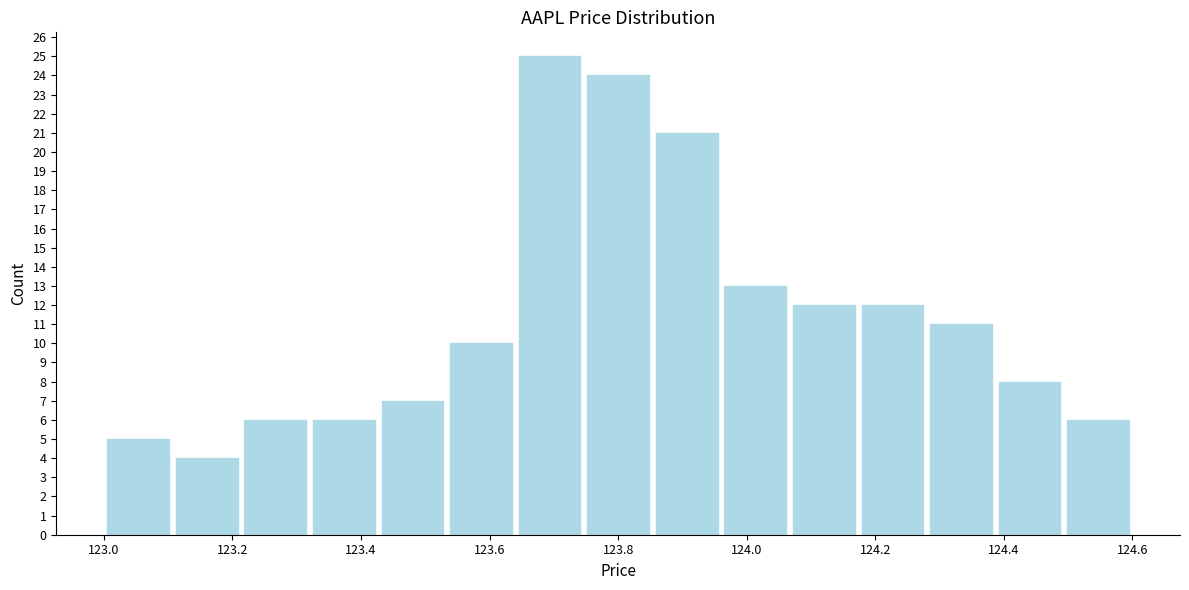

Over which range of the x-axis is the bar tallest?

123.64 to 123.74